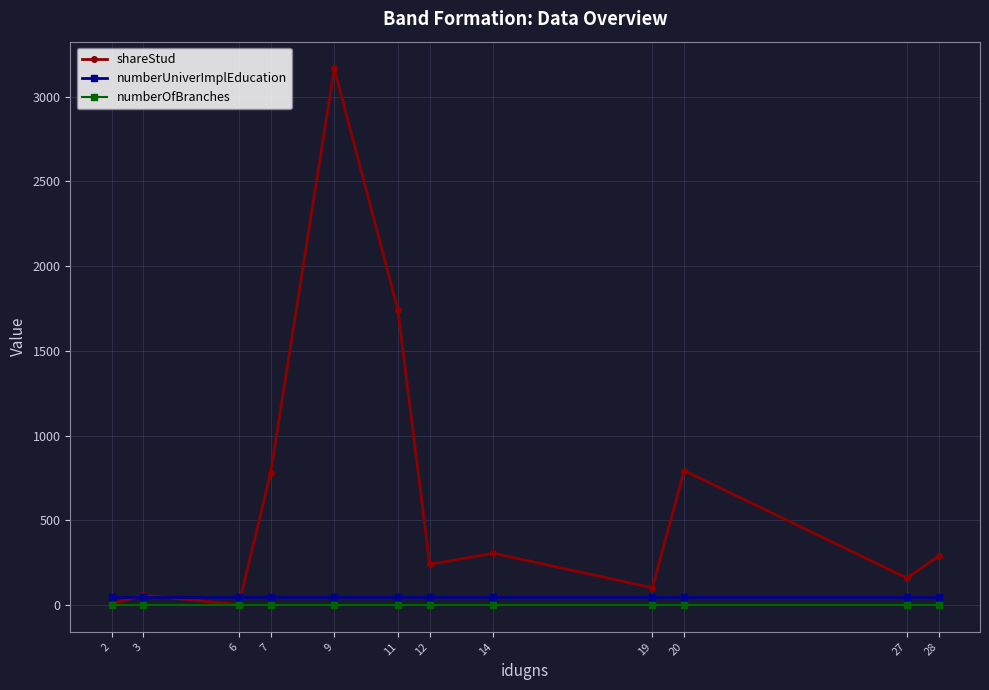

What is the value of the shareStud point at the 10th from the left?

793.3